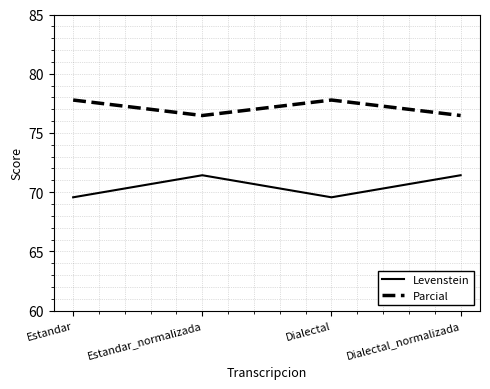

What is the sum of the Levenstein values at Dialectal_normalizada and Dialectal?

141.0